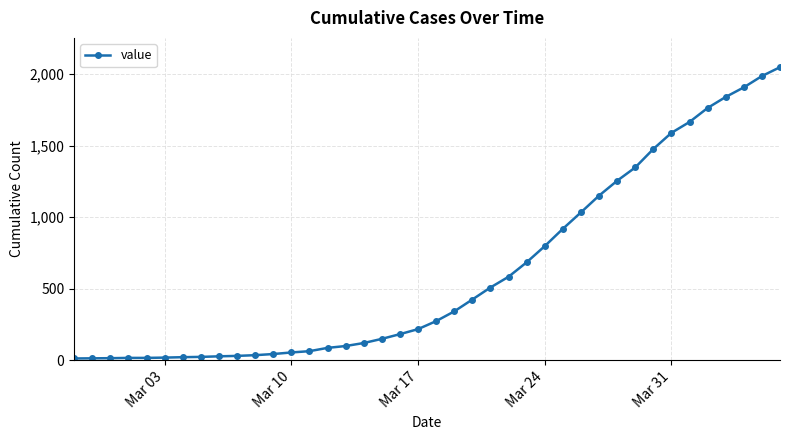

Count the number of categories in the chart.

40